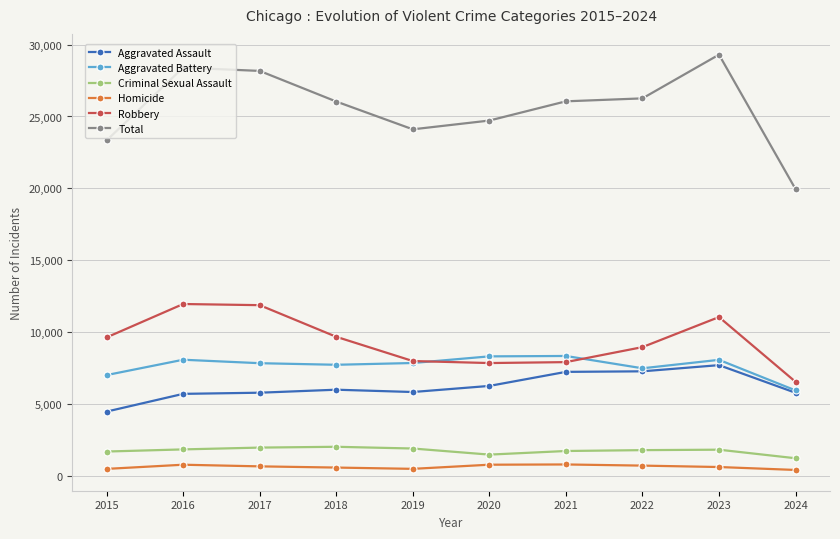

Between 2016 and 2023, which series saw the biggest shift?

Aggravated Assault